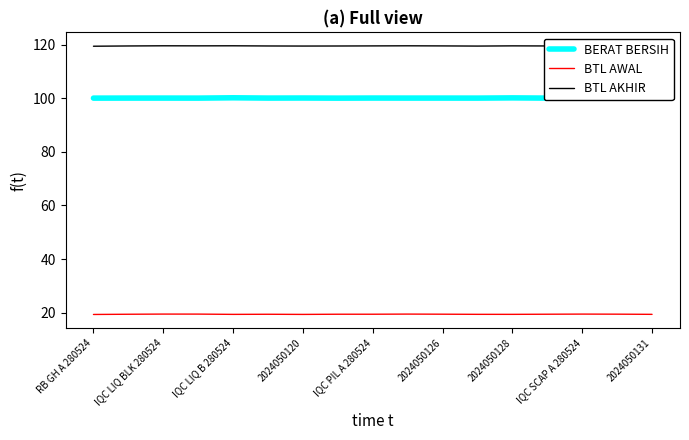

The value of BERAT BERSIH at RB GH A 280524 is 100.0. True or false?

True